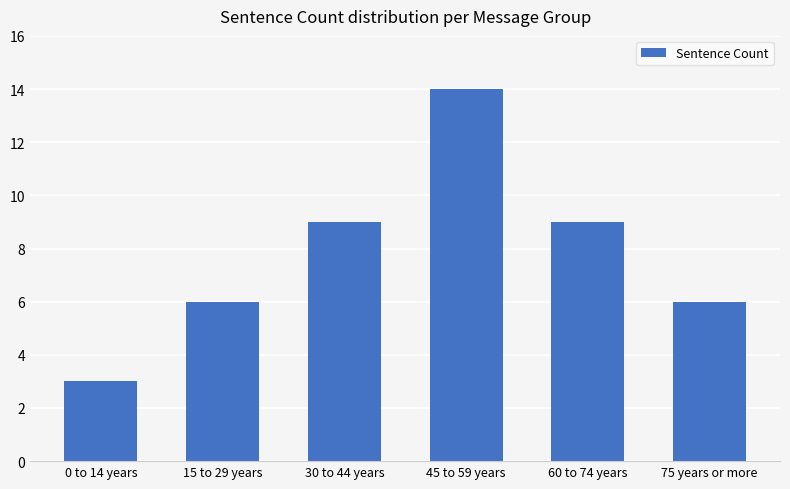

What is the difference between the maximum and minimum values?

11